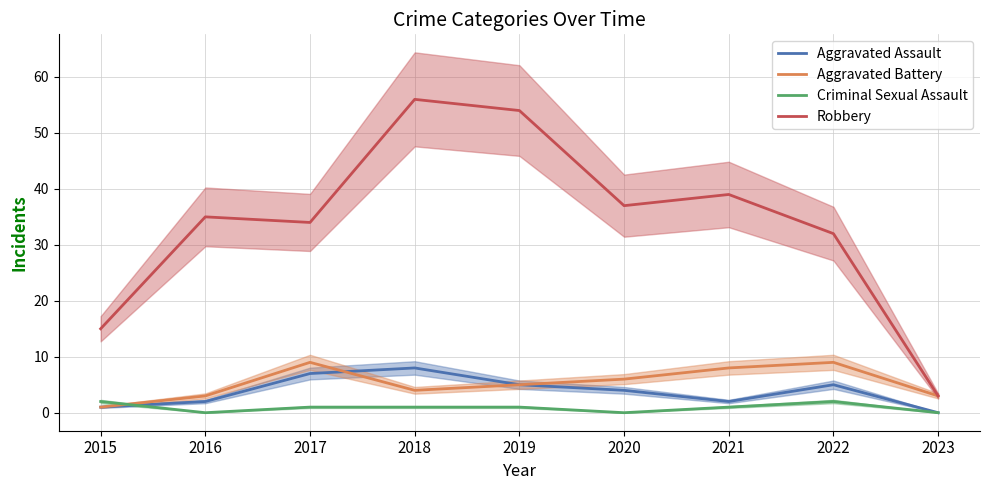

At which category does Aggravated Assault reach its first local peak?

2018